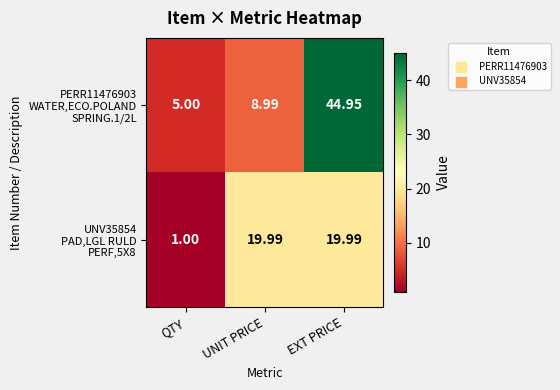

At which category does the chart reach its peak across all series?

EXT PRICE